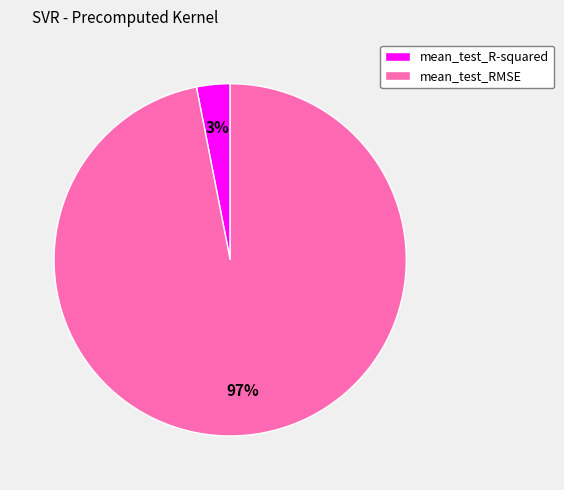

Is the sum of mean_test_R-squared and mean_test_RMSE greater than half?

Yes